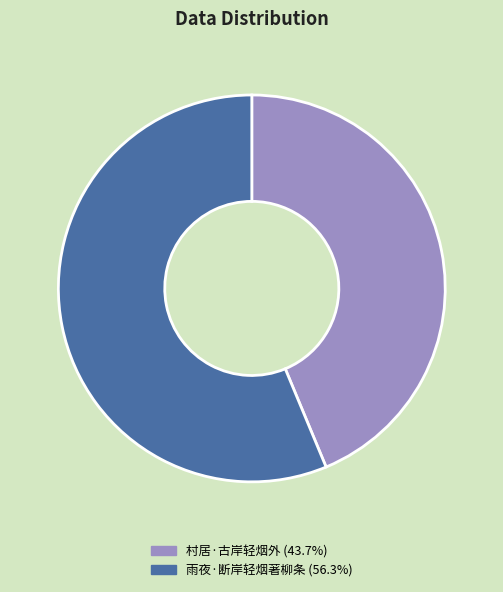

Which slice is the largest?

雨夜·断岸轻烟著柳条